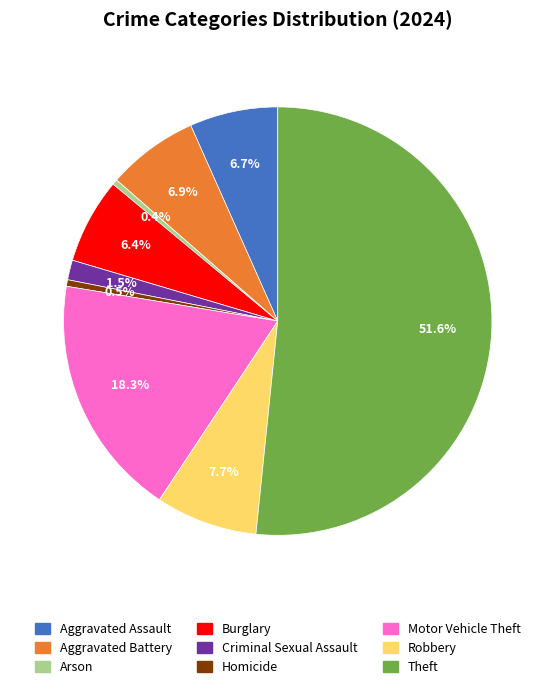

How many slices are in this pie chart?

9